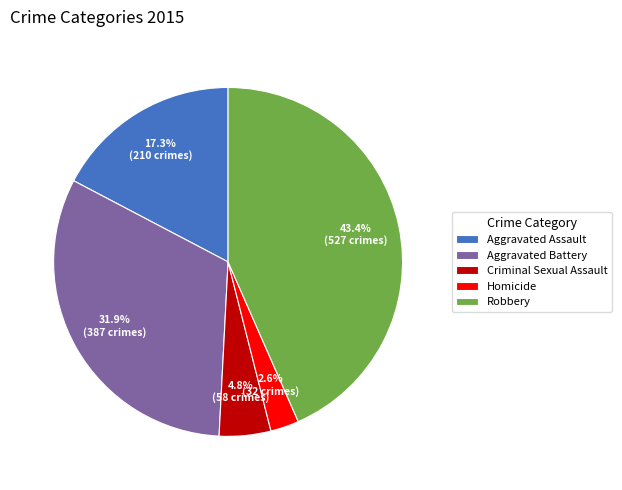

What percentage is the Robbery slice, to the nearest percent?

43%